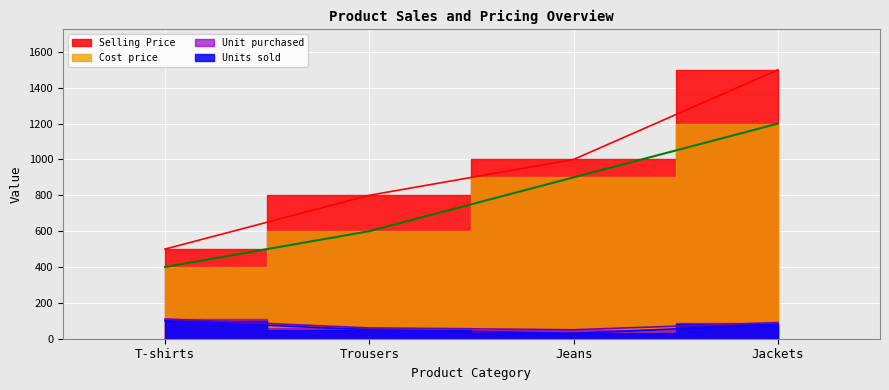

What is the difference between the Units sold values at Jackets and Trousers?

30